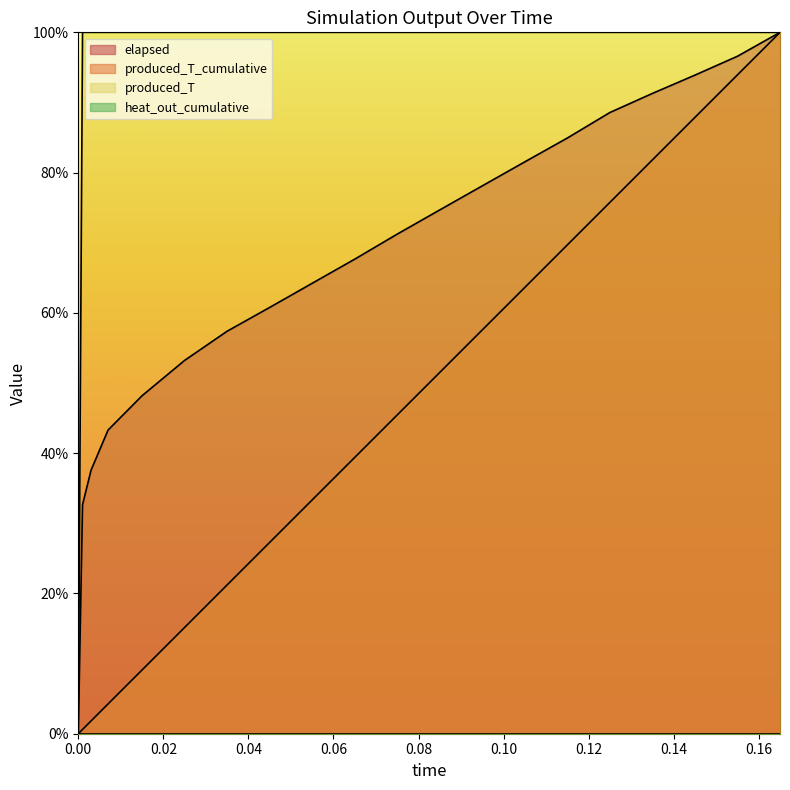

Which series has the largest total across all categories?

produced_T